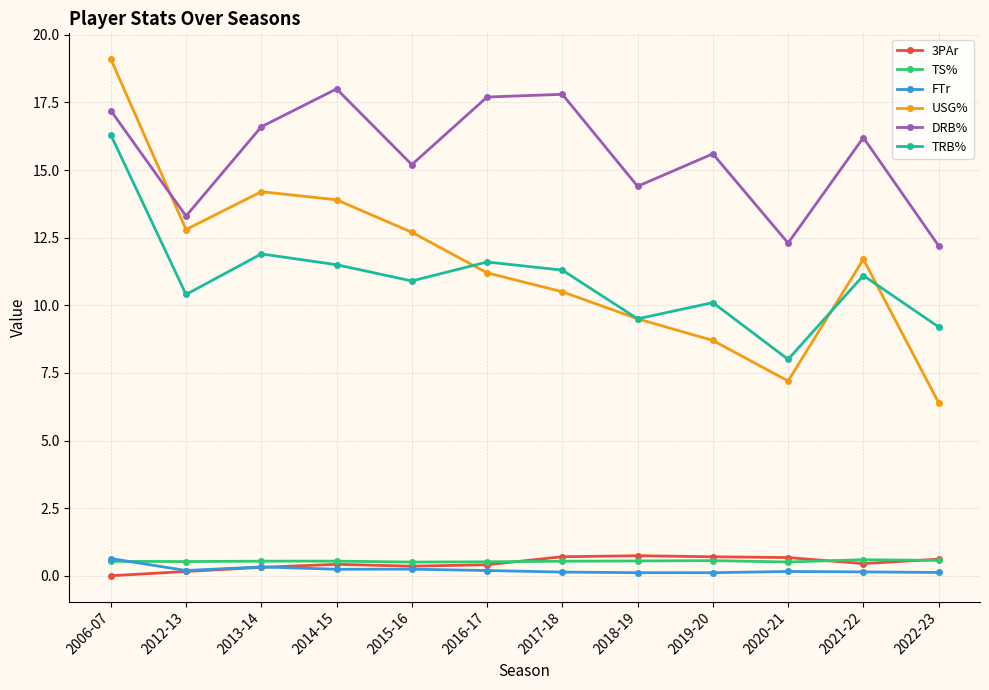

What is the label of the 11th point from the left?

2021-22